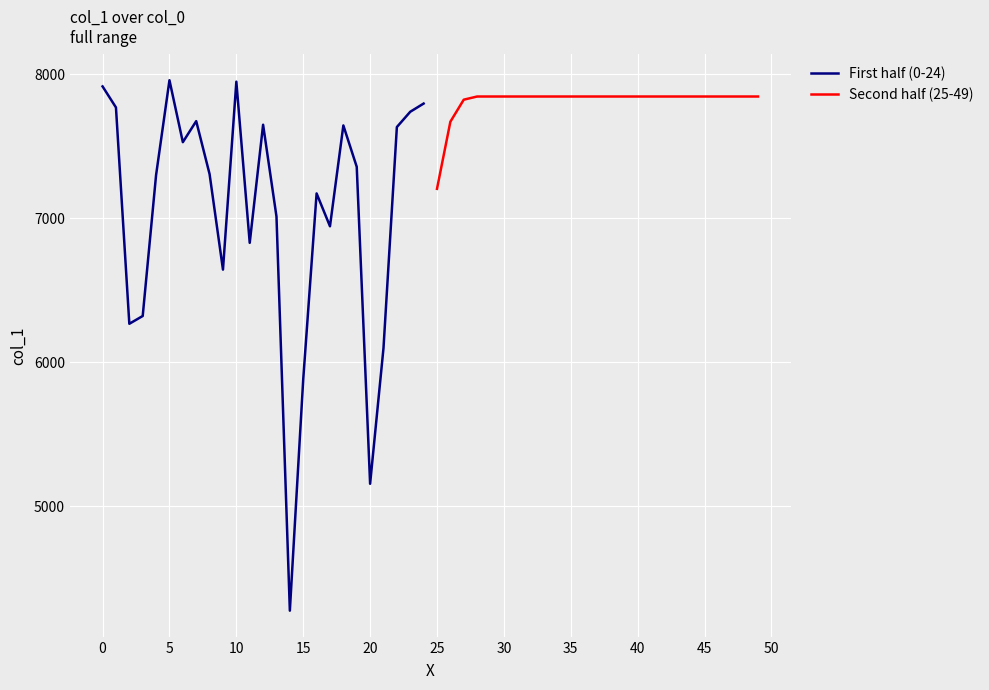

The value of First half (0-24) at 0 is 7914. True or false?

True